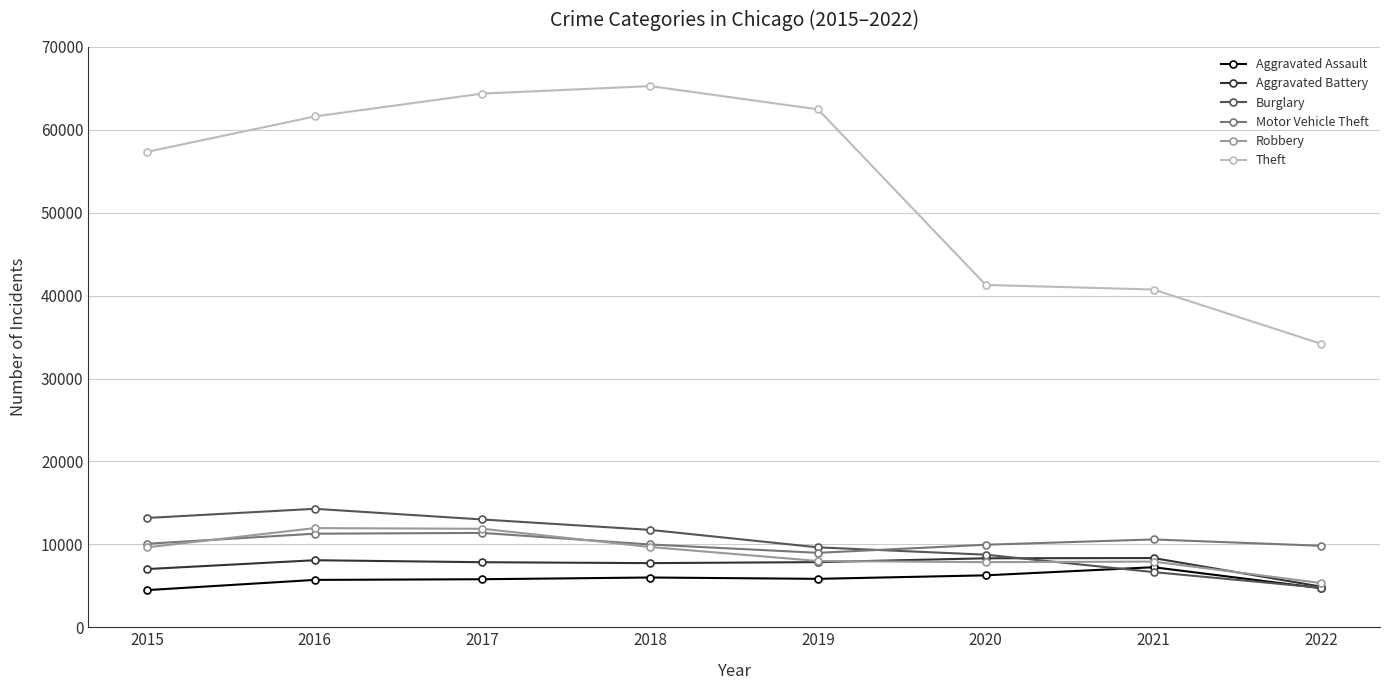

True or false: Aggravated Assault and Motor Vehicle Theft cross at least once.

False